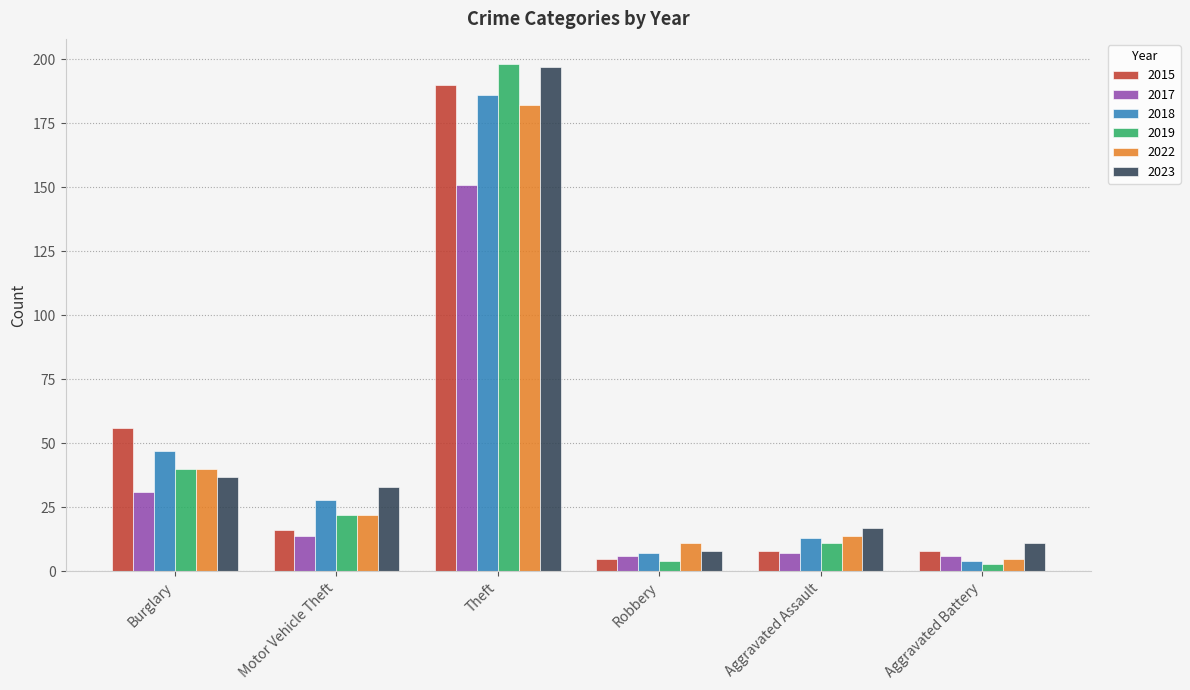

What is the difference between the second highest and second lowest values in the 2017 series?

25